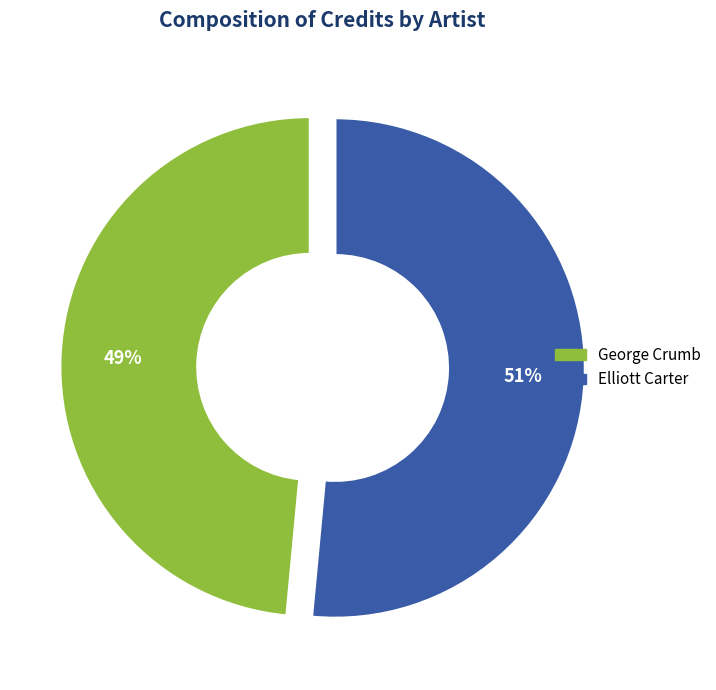

To the nearest percent, what percentage of the pie is George Crumb?

49%